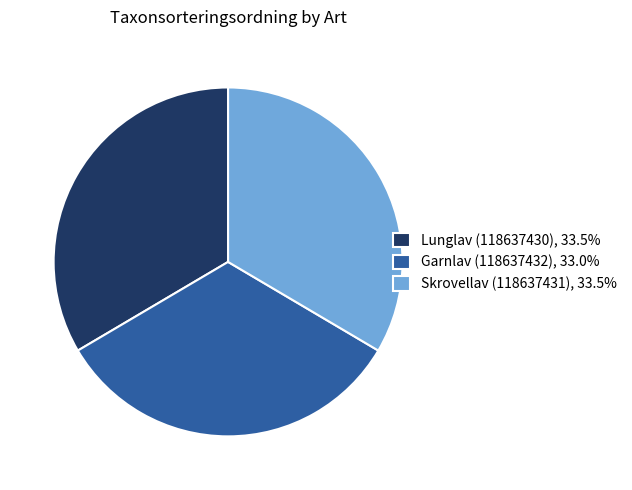

Is the sum of Skrovellav (118637431), 33.5% and Lunglav (118637430), 33.5% greater than half?

Yes